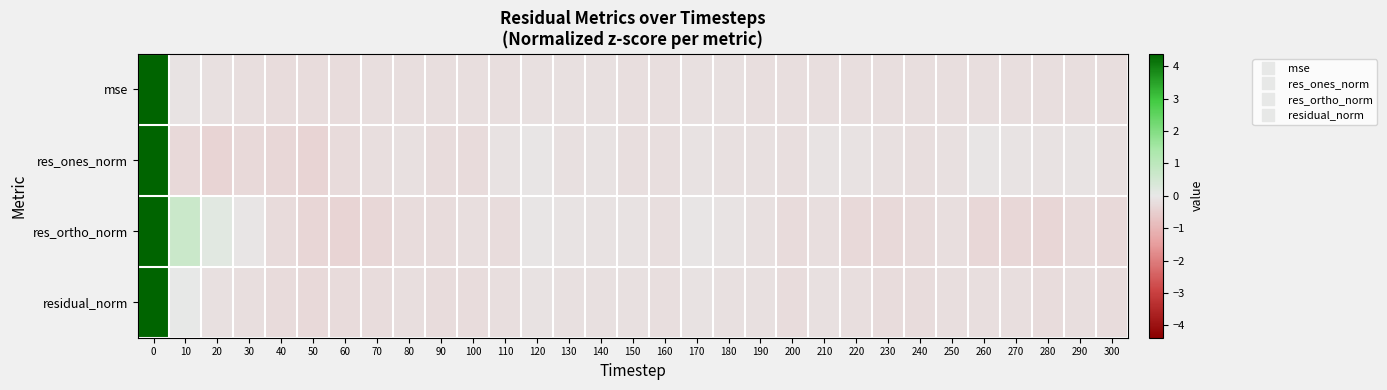

Count the number of categories in the chart.

31